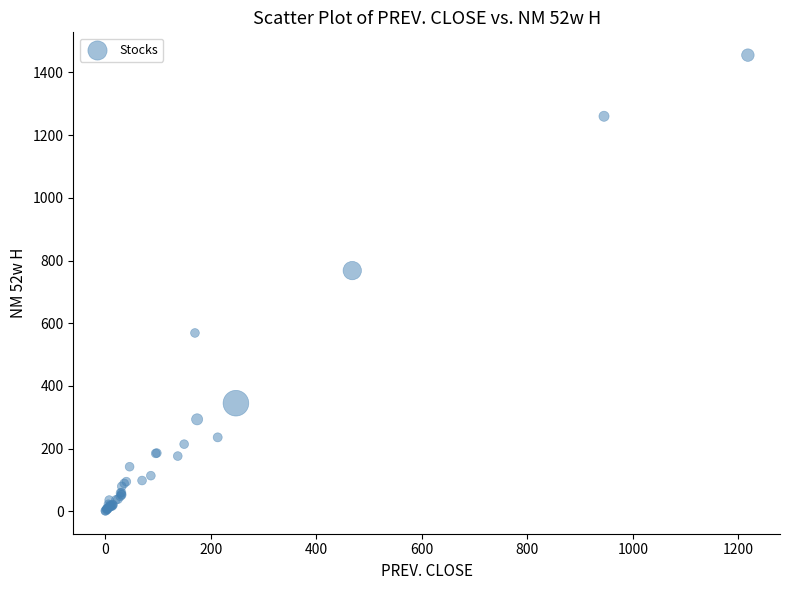

What Y value in the scatter plot is closest to 728?

767.9